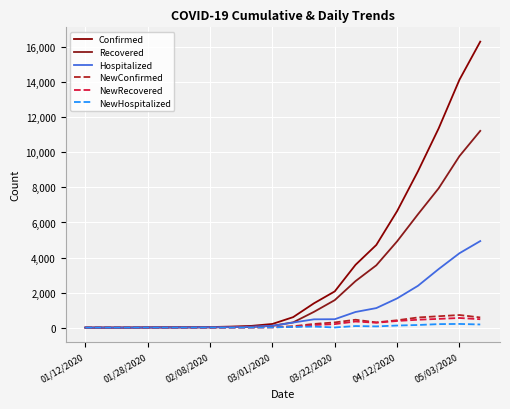

True or false: NewHospitalized has more than 1 interior local peaks.

True